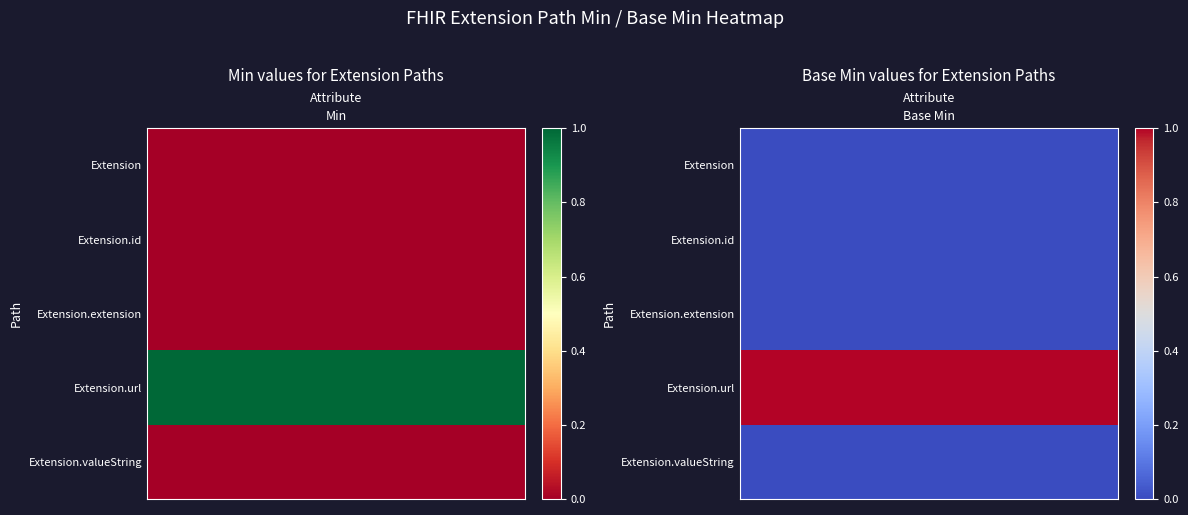

Between Base Min and Min, which is larger?

Base Min